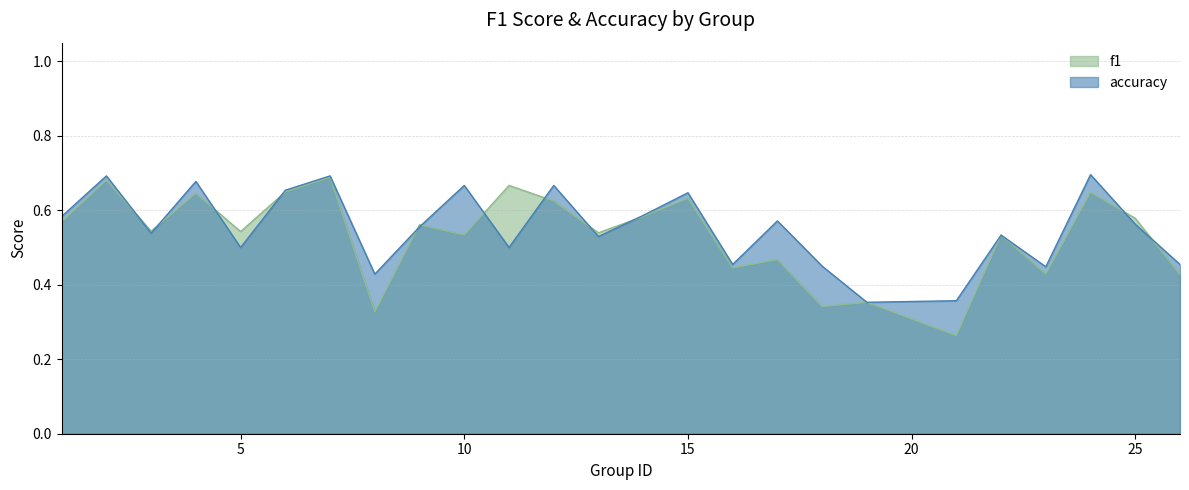

Is the value of accuracy at 26 greater than the value of f1 at 13?

No